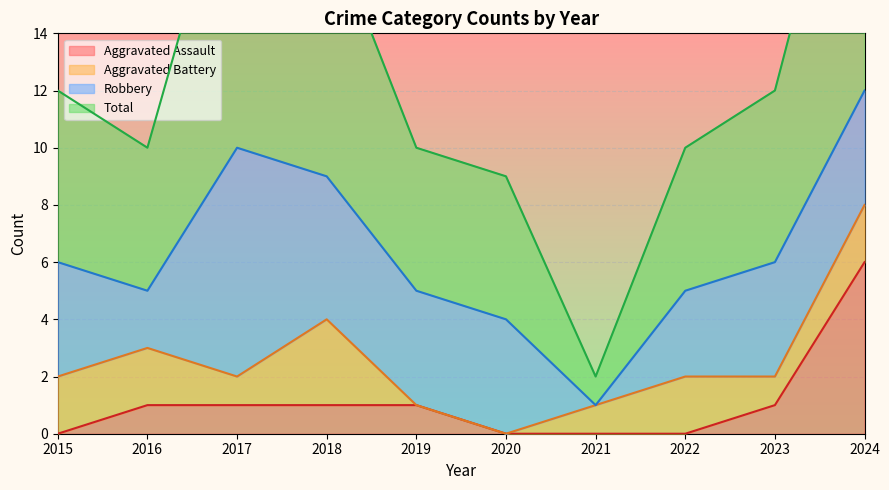

What is the maximum value for Aggravated Assault?

6